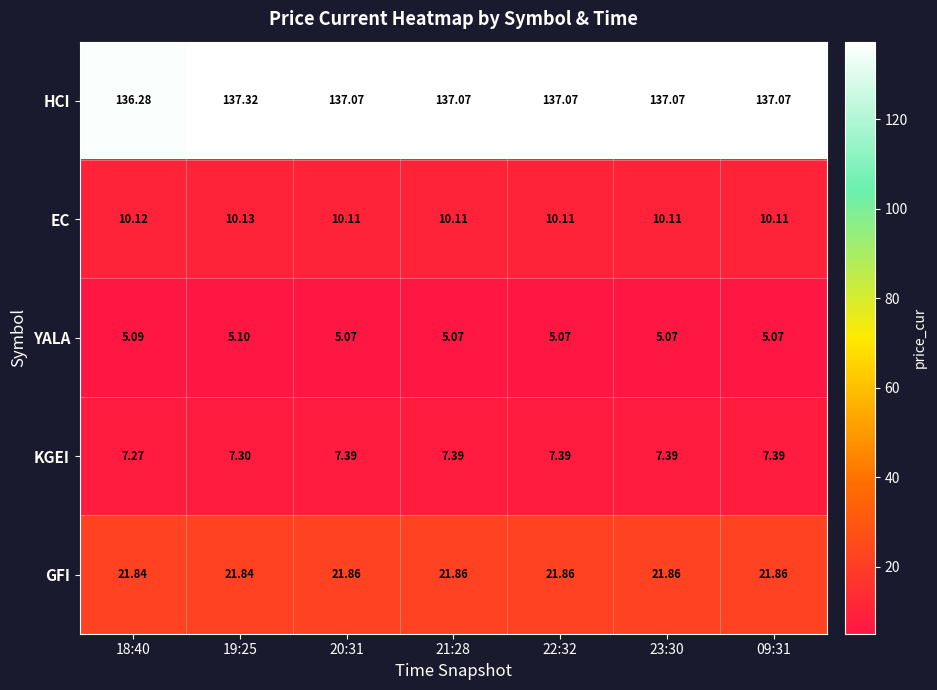

Which series has the largest range (max minus min)?

HCI